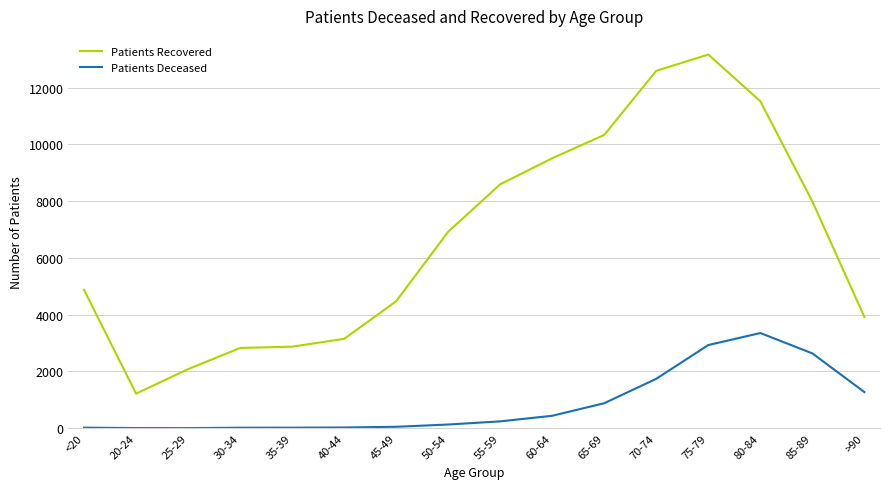

Which series changed the most between 25-29 and 30-34?

Patients Recovered